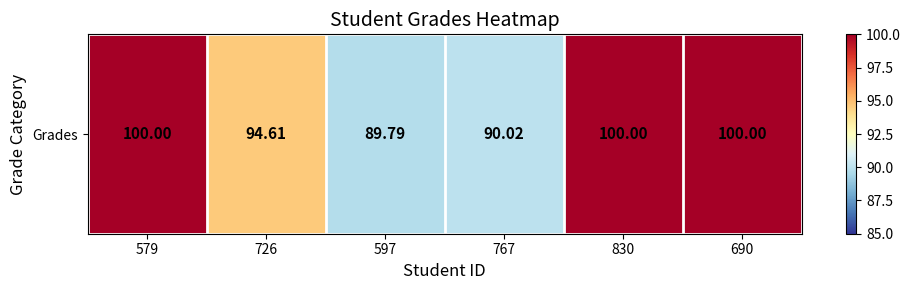

What is the sum of the values at 830 and 767?

190.0